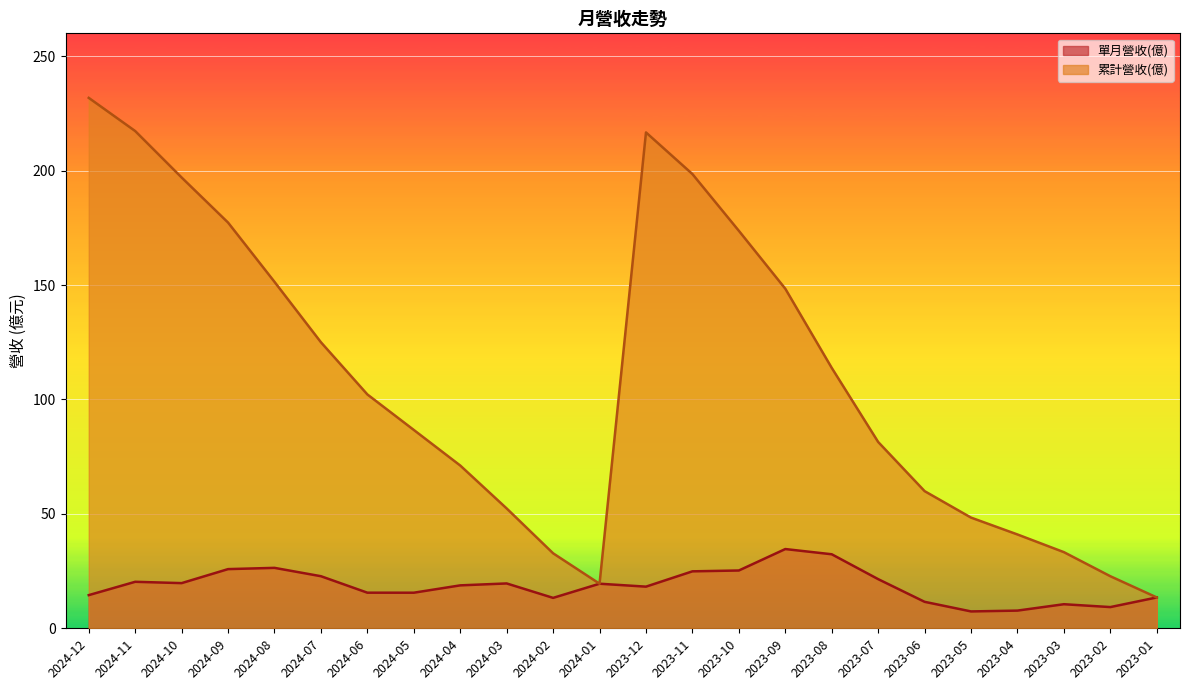

What are all the series names shown in the legend?

單月營收(億), 累計營收(億)